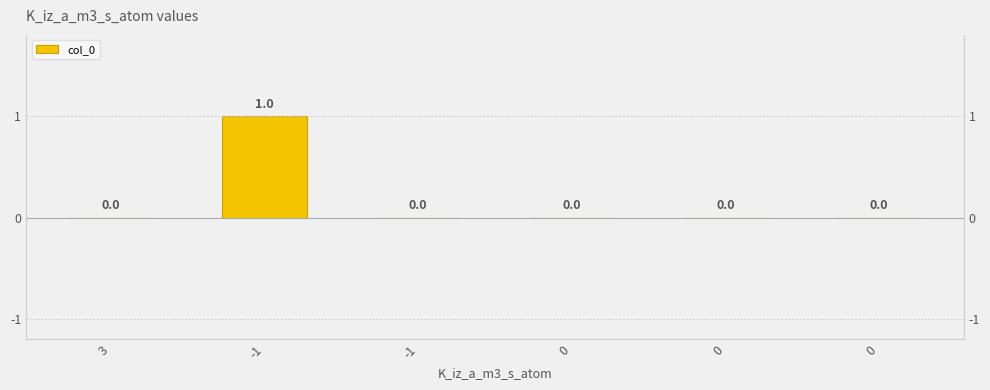

List the labels in order of value, largest first.

-1, 3, -1, 0, 0, 0